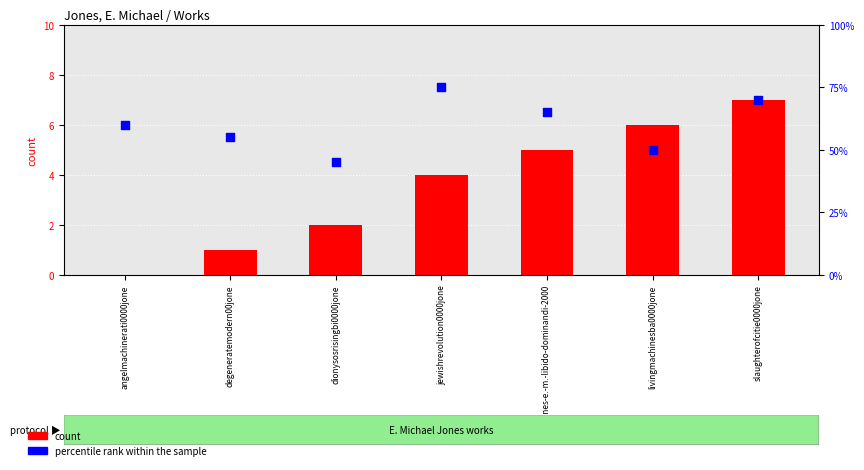

Which series reaches the minimum Y coordinate?

count